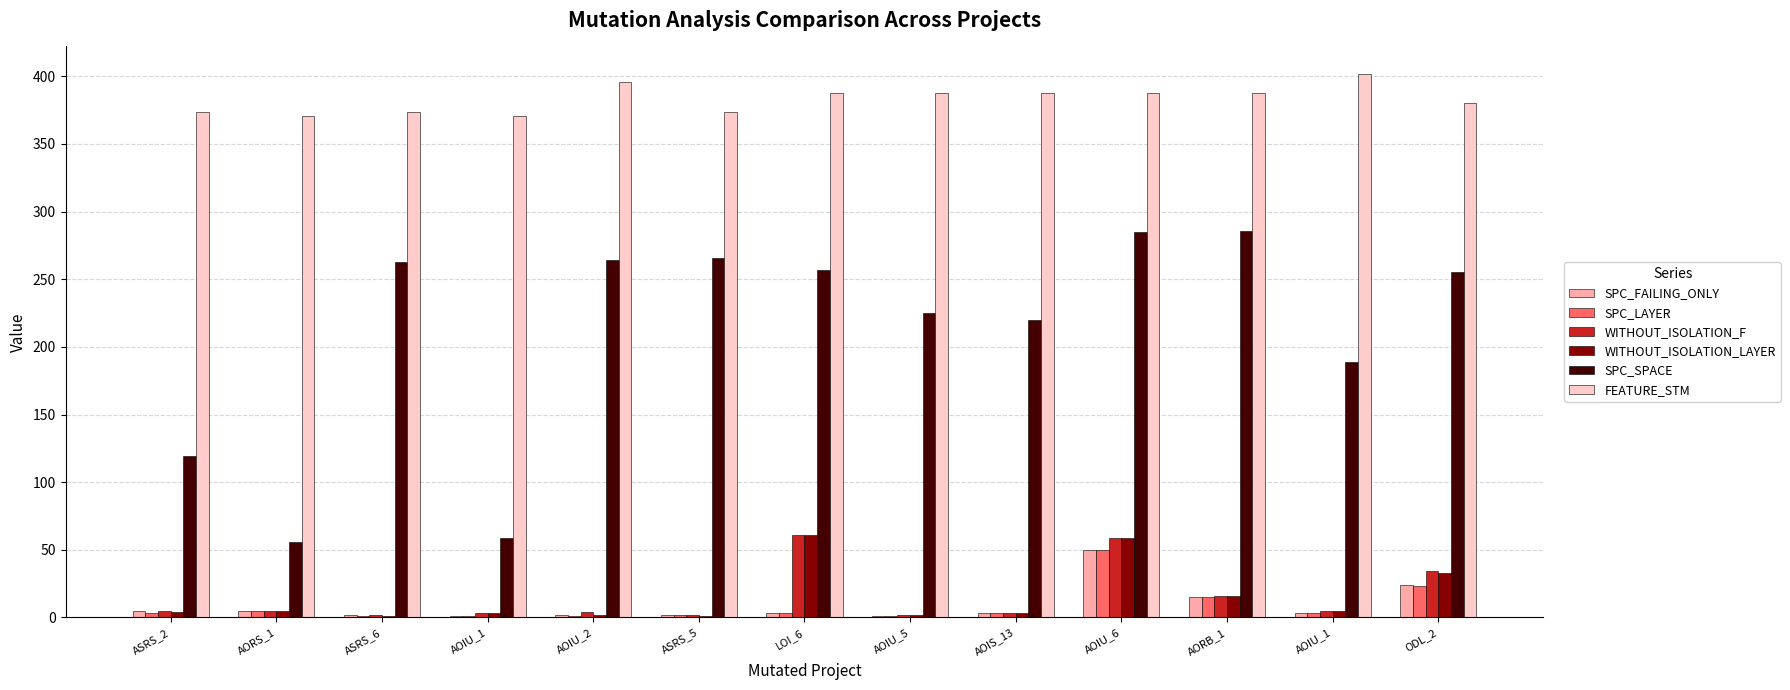

Count the number of data series in this chart.

6